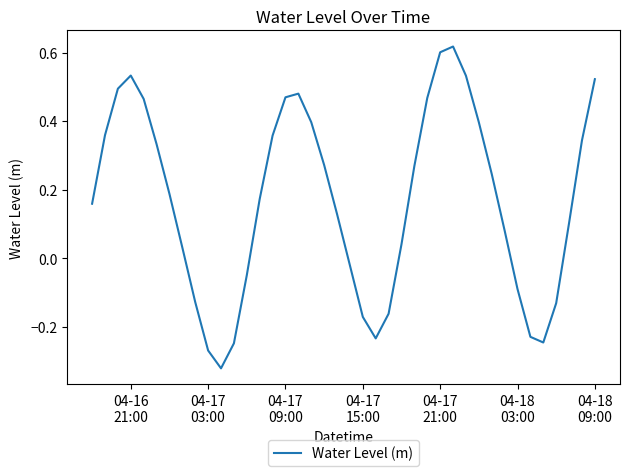

What is the difference between the maximum and minimum values?

0.9